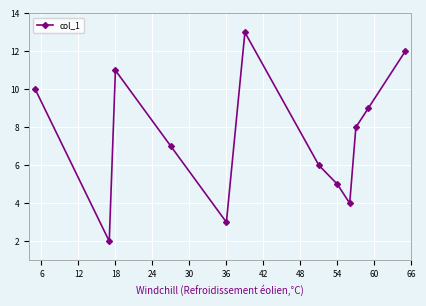

How many interior local peaks (higher than both neighbors) does the data have?

2